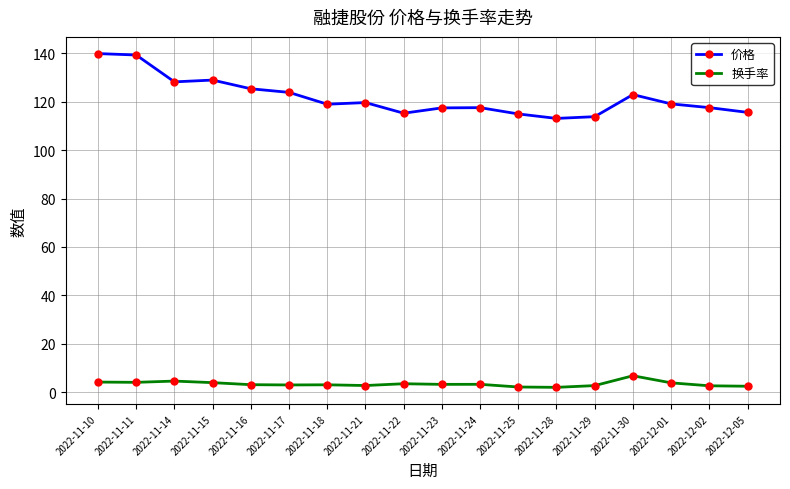

What is the difference between the maximum and minimum values in the 价格 series?

26.8